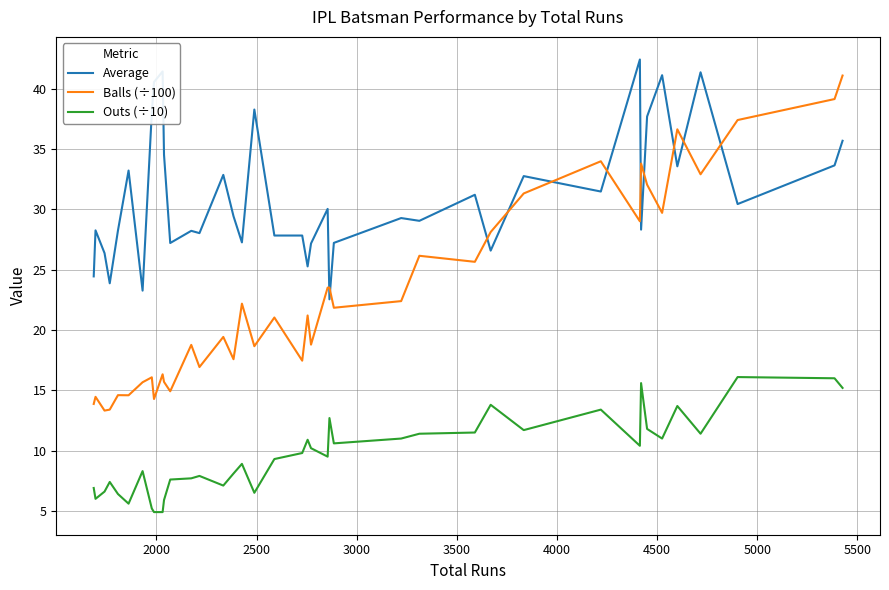

In Balls (÷100), how many points are lower than both neighbors (excluding endpoints)?

14